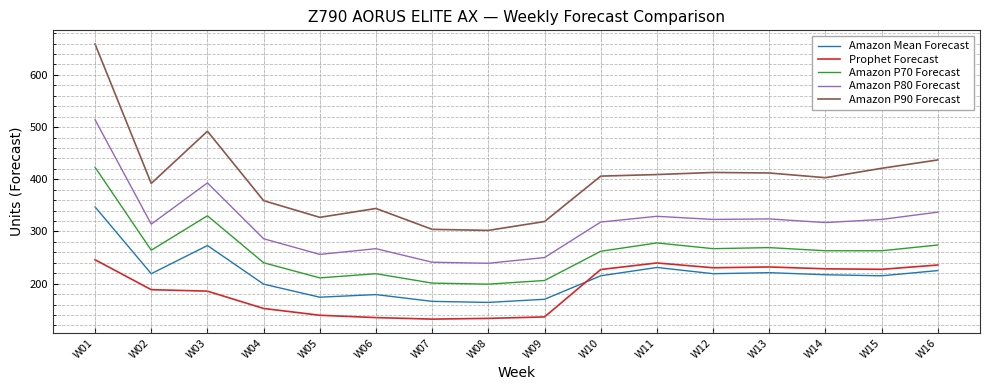

Rank the series by their maximum value, from lowest to highest.

Prophet Forecast, Amazon Mean Forecast, Amazon P70 Forecast, Amazon P80 Forecast, Amazon P90 Forecast